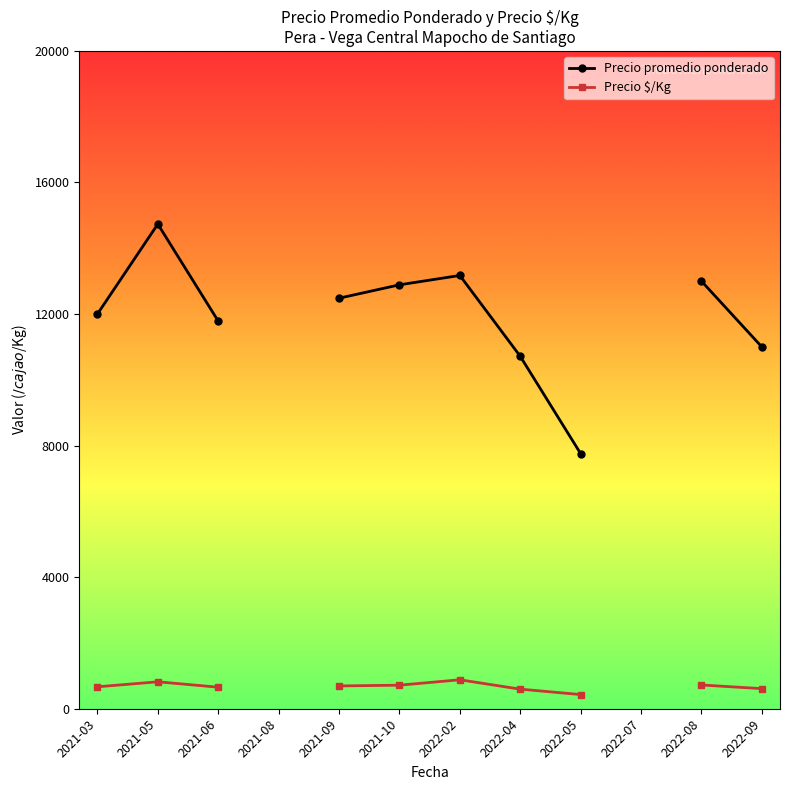

True or false: Precio promedio ponderado and Precio $/Kg intersect in this chart.

False